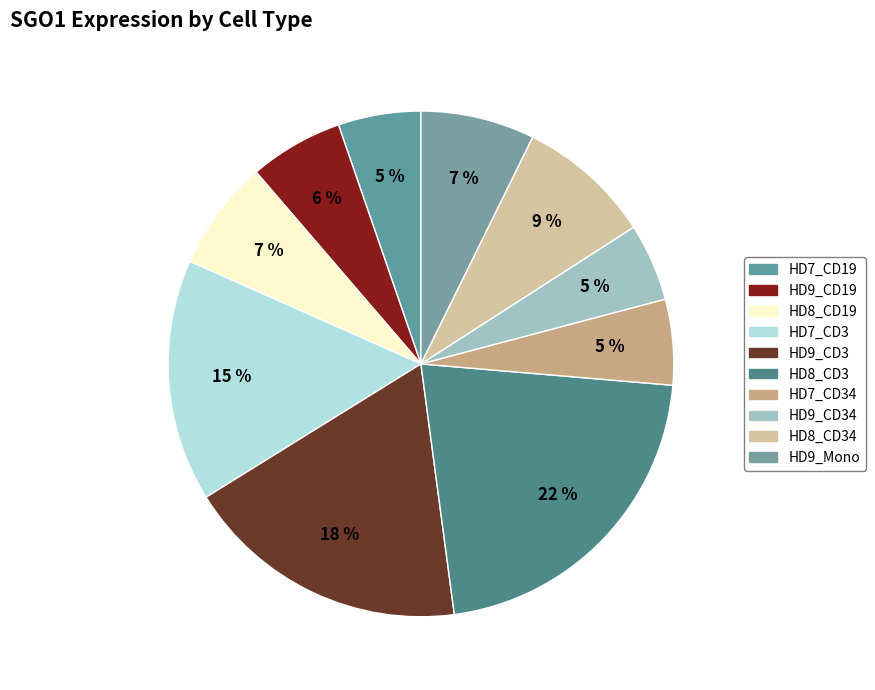

Is there any slice that represents more than half of the pie?

No